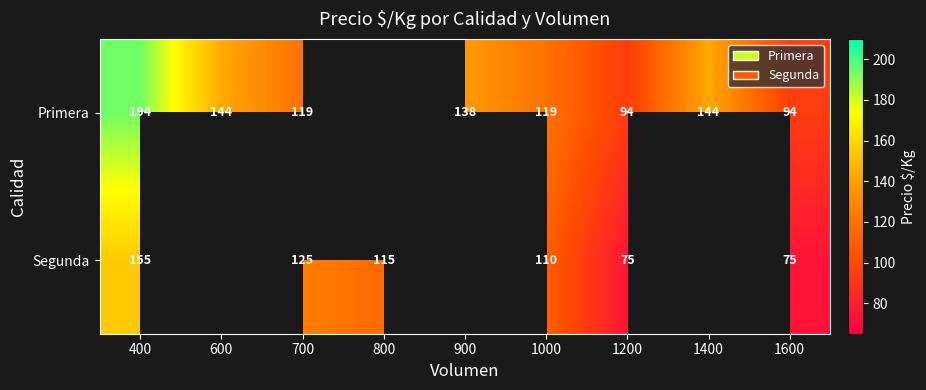

How many values in Primera are above zero?

8